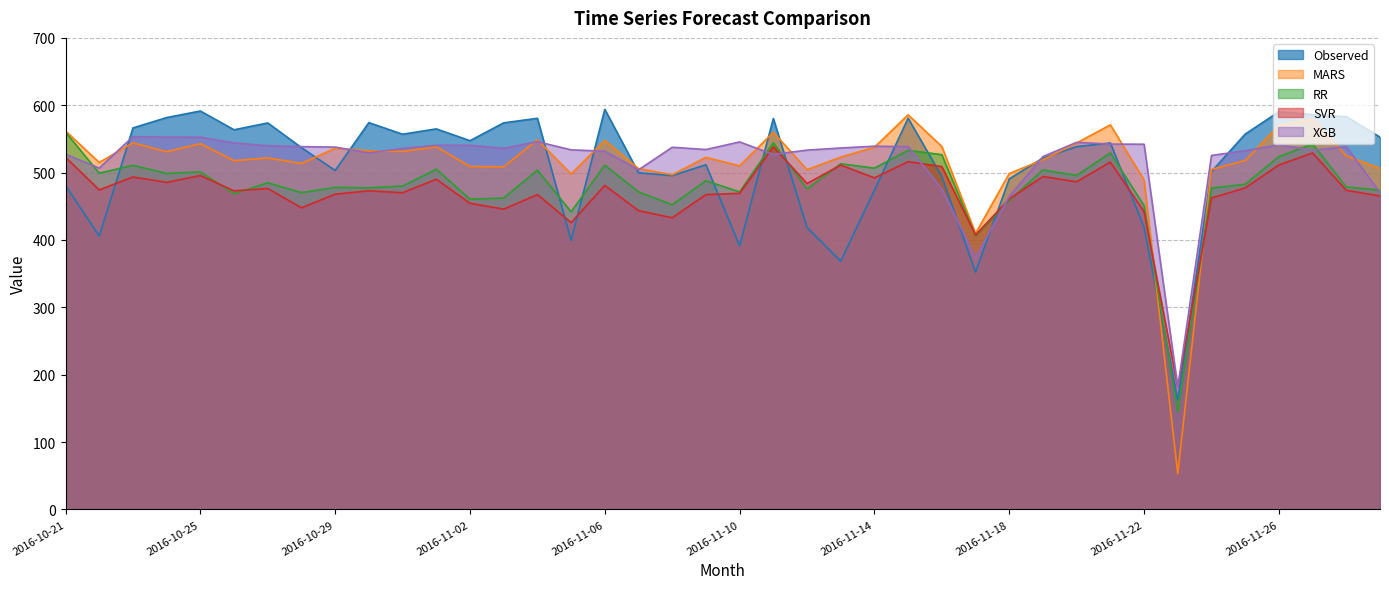

The Observed series shows 511.7 at 2016-11-09. True or false?

True